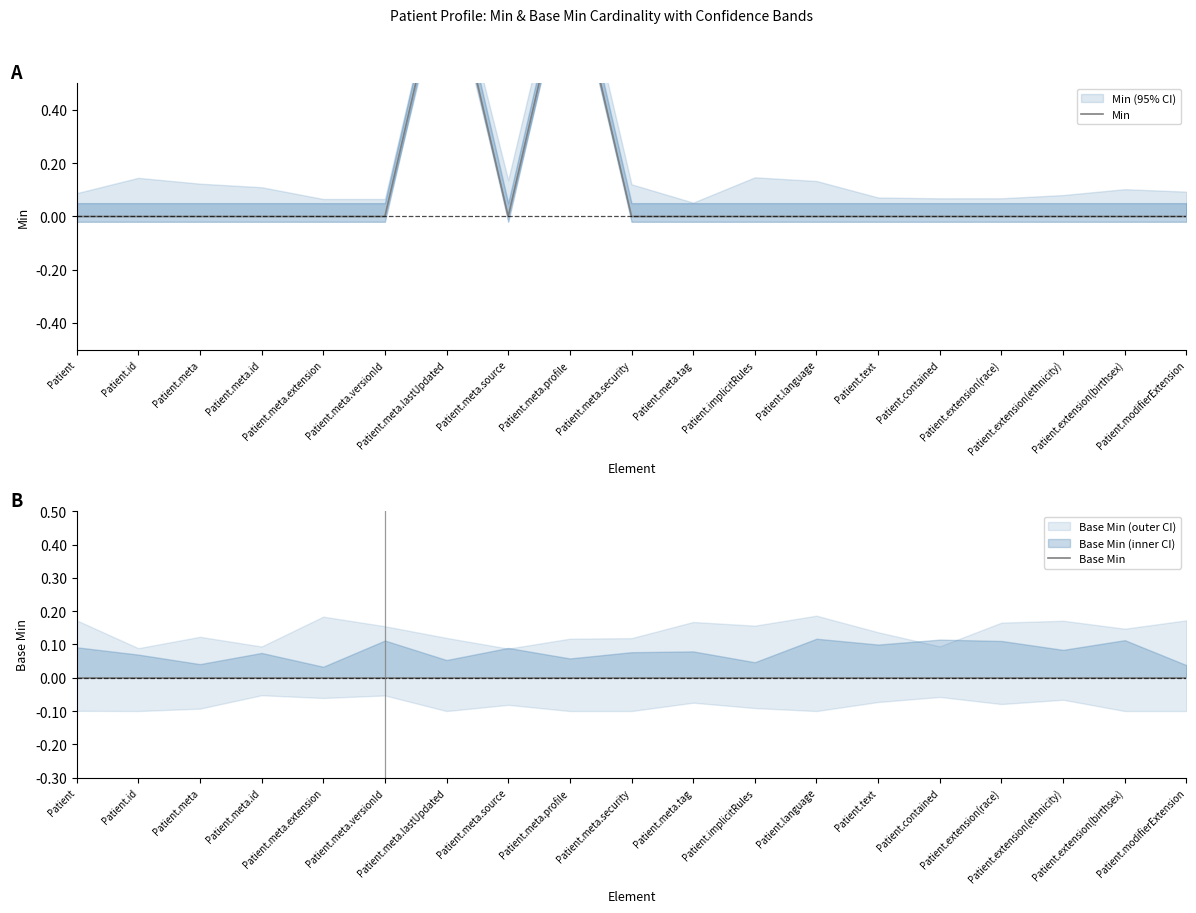

Where is Base Min nearest to the value 0?

Patient